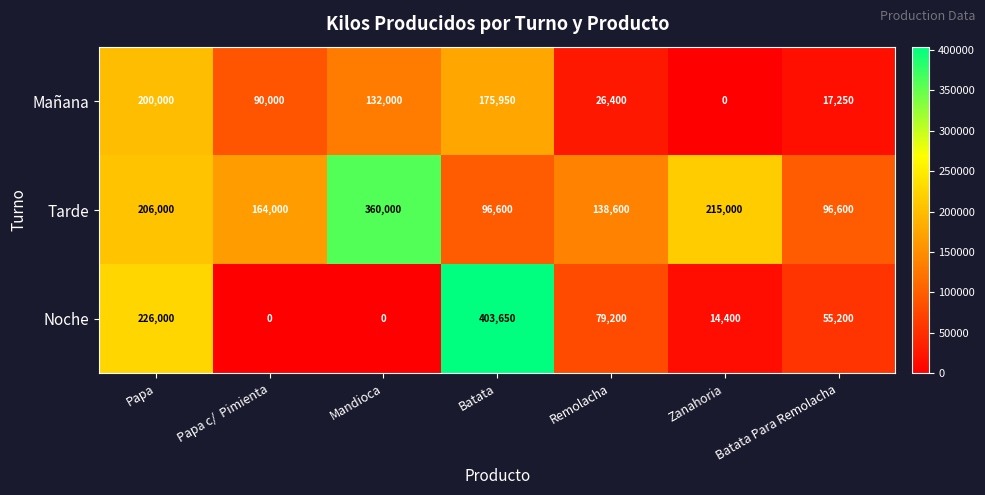

Rank the series by their maximum value, from highest to lowest.

Noche, Tarde, Mañana